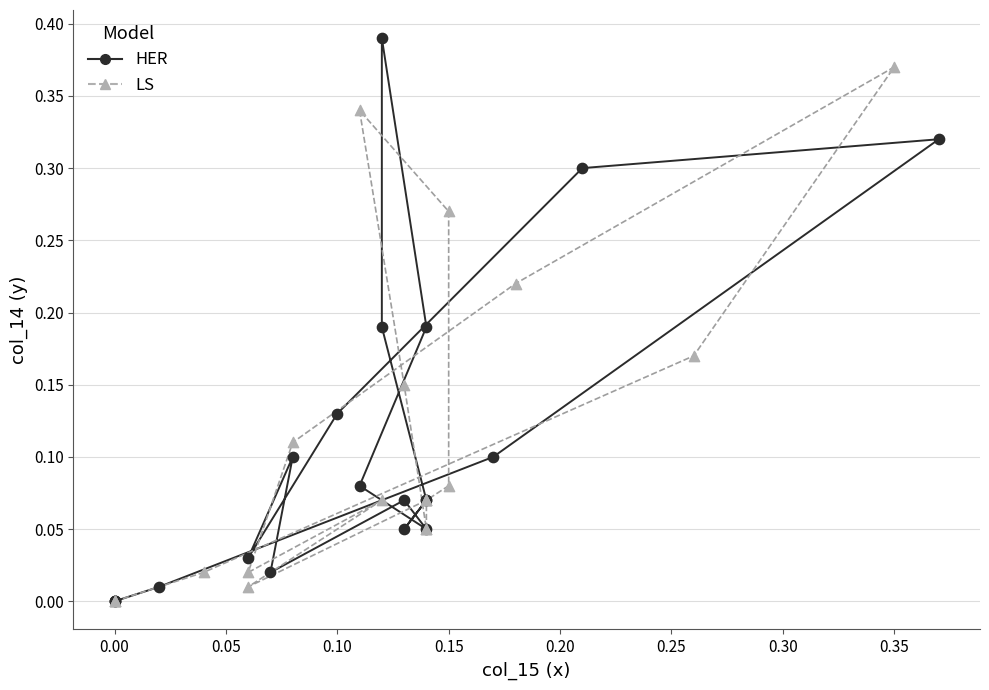

Which series reaches the maximum Y coordinate?

HER